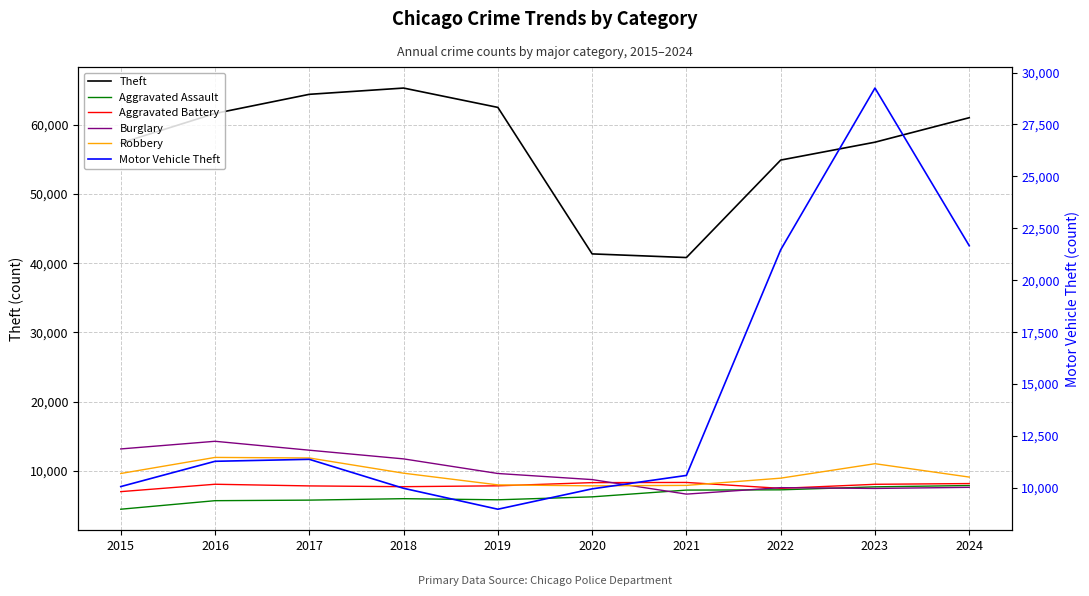

List the series in order of their peak value, highest first.

Theft, Motor Vehicle Theft, Burglary, Robbery, Aggravated Battery, Aggravated Assault